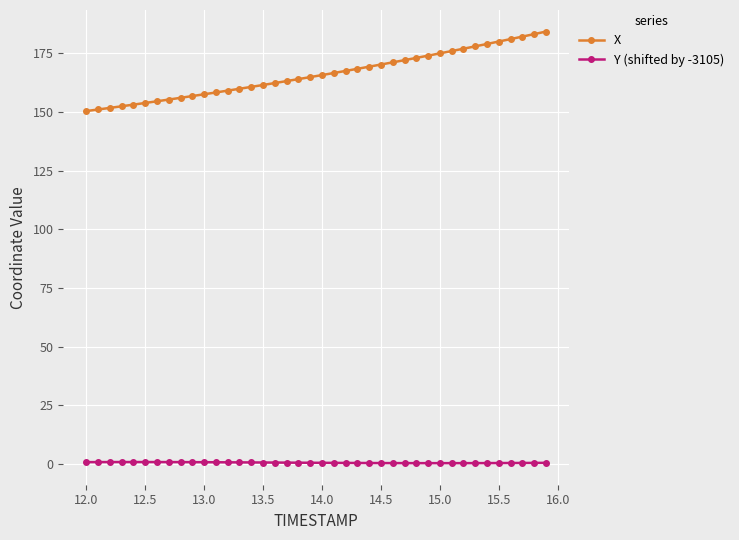

How many lines are shown in the chart?

2